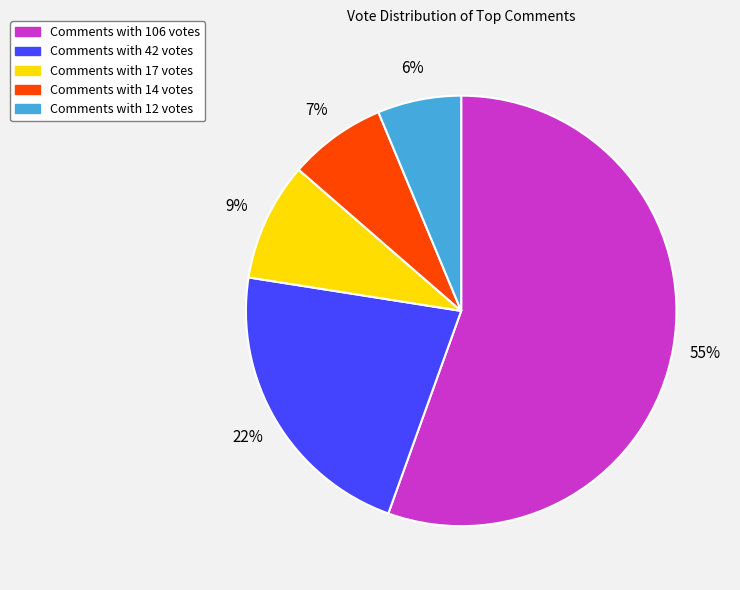

Is there any slice that represents more than half of the pie?

Yes